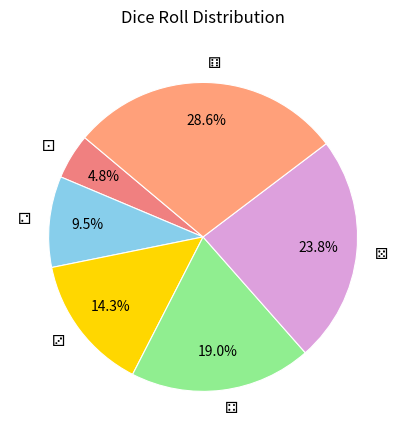

Is there any slice that represents more than half of the pie?

No